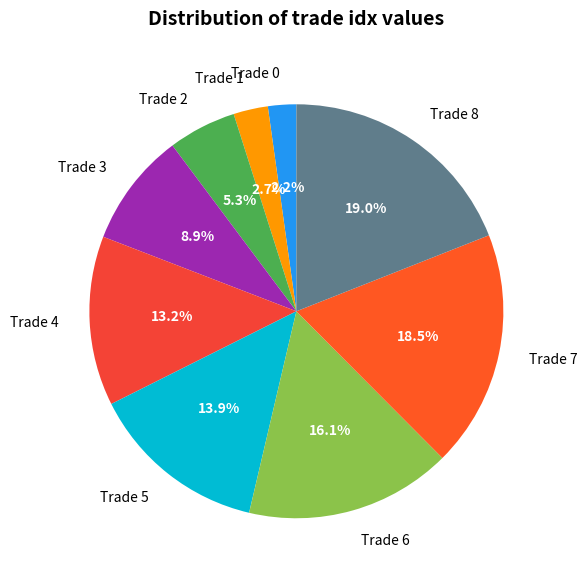

To the nearest percent, what percentage of the pie is Trade 5?

14%